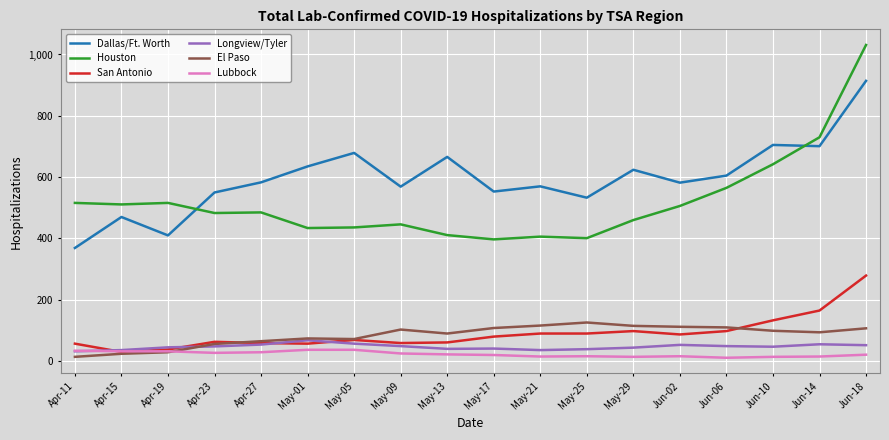

Is the value of El Paso at Jun-06 greater than the value of Lubbock at May-21?

Yes